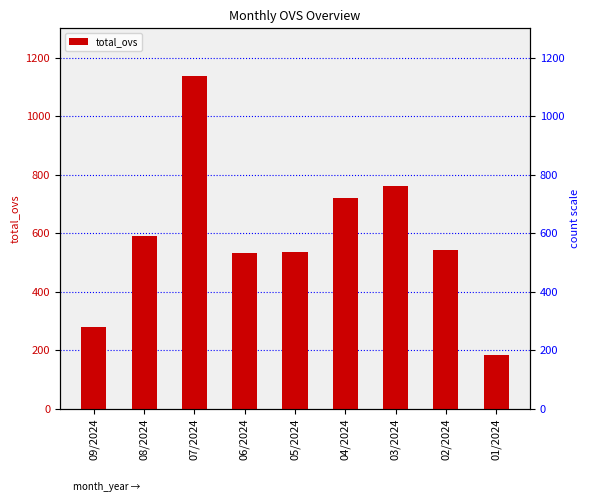

At which category does the chart reach its minimum across all series?

01/2024